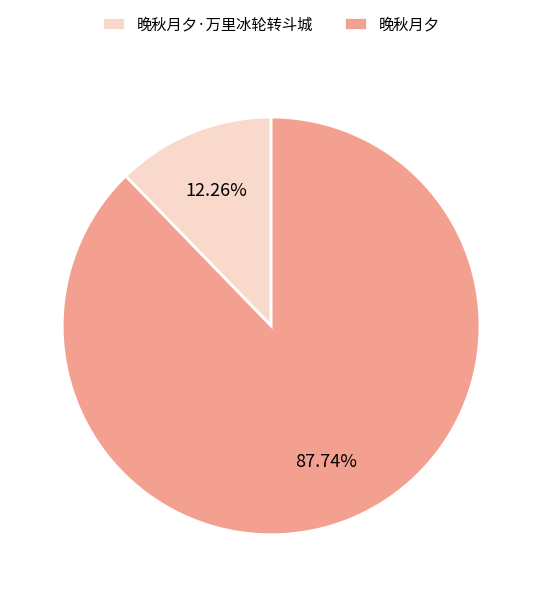

What percentage do 晚秋月夕 and 晚秋月夕·万里冰轮转斗城 together represent?

100.0%